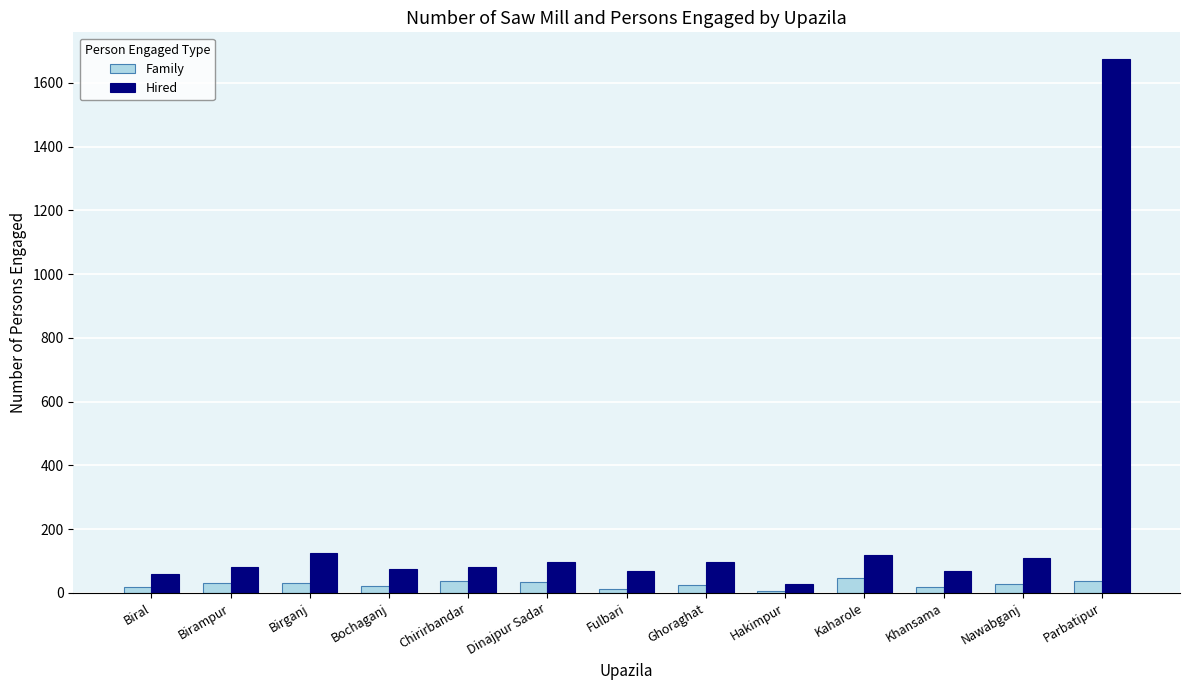

What is the average value of the Hired series?

206